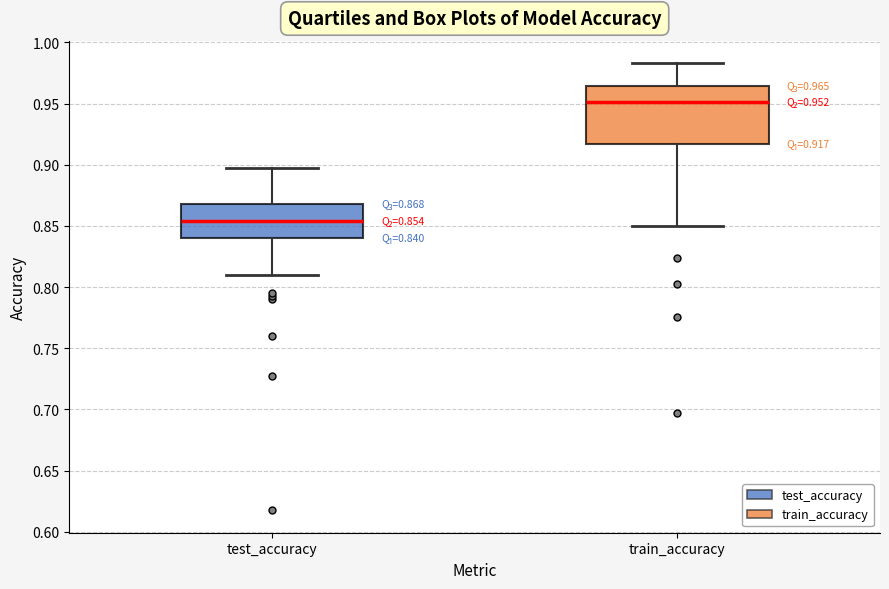

Which box has the highest median line?

train_accuracy